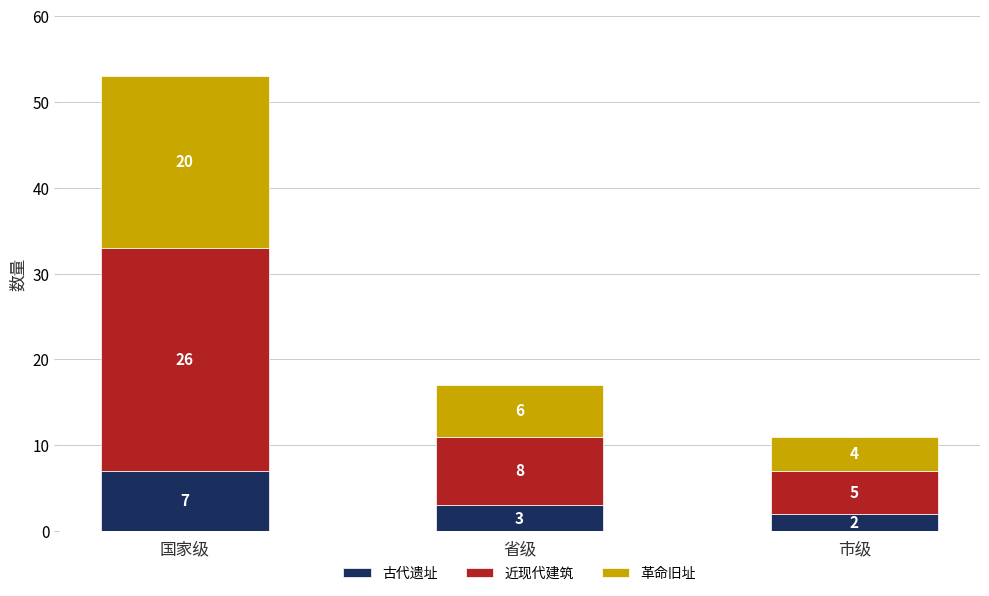

How many series are shown in this chart?

3